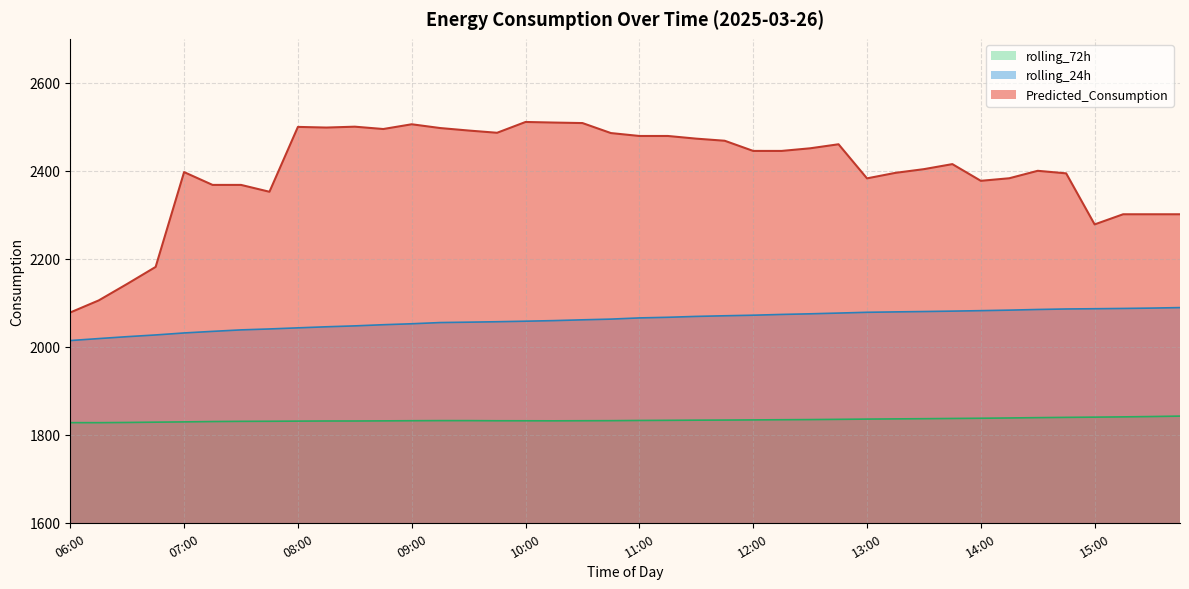

What is the total value across all series at 13:30?

6320.5